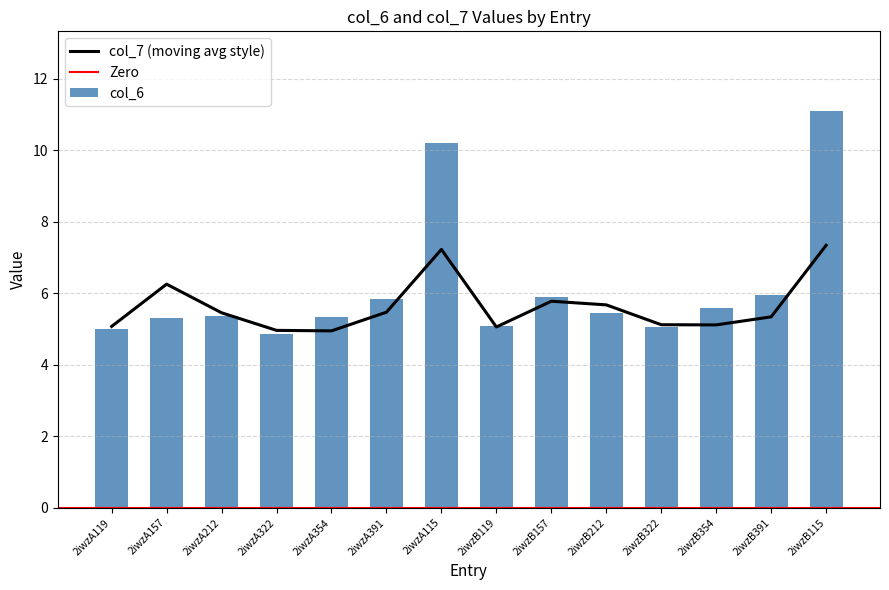

What is the difference between the second highest and minimum values in the col_7 series?

2.3